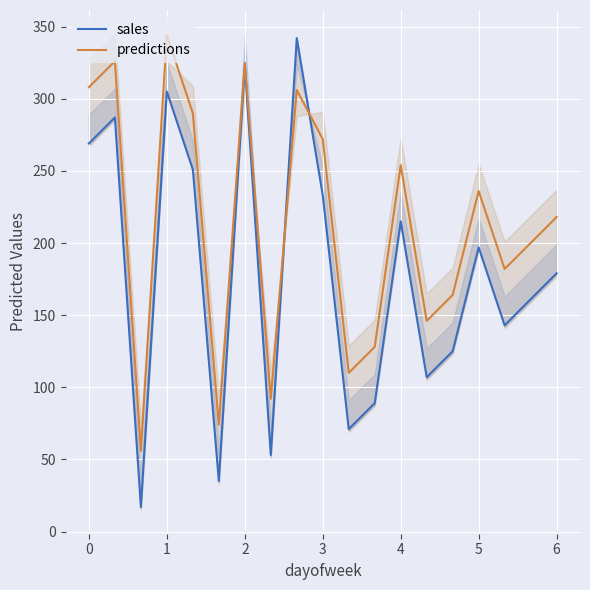

How many interior local valleys does the sales series have?

6